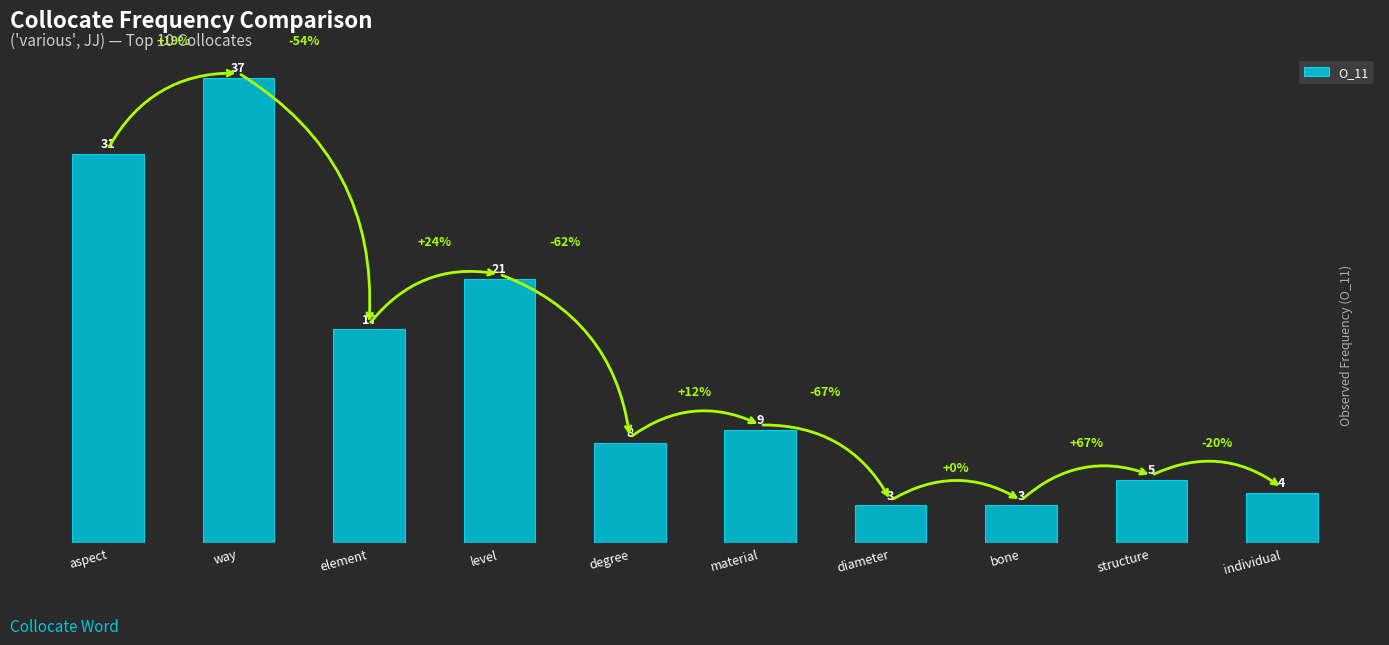

What is the difference between the values at structure and aspect?

26